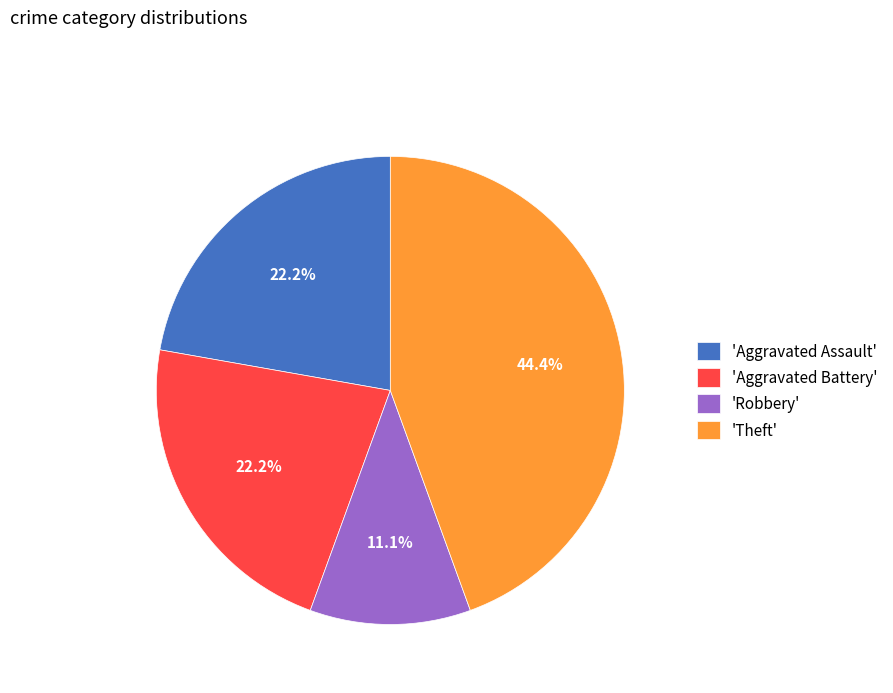

Does any single category account for the majority?

No